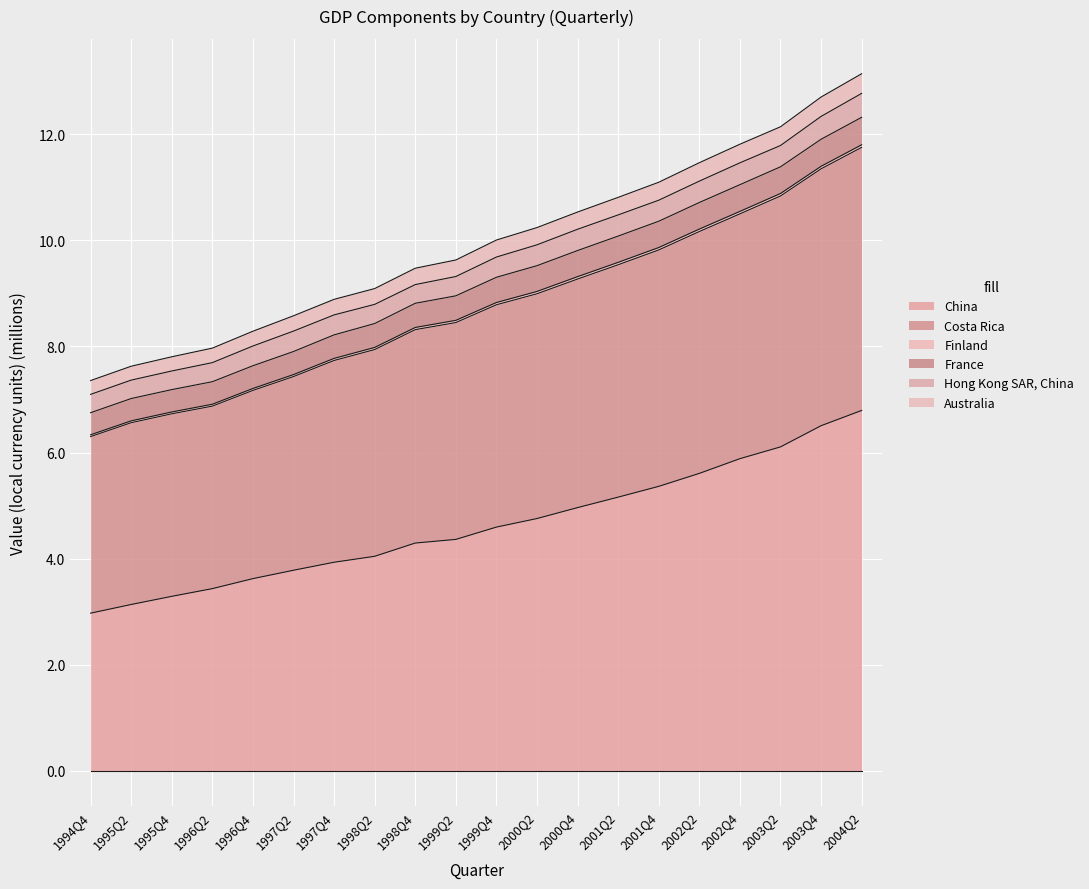

True or false: Australia and Costa Rica cross at least once.

False